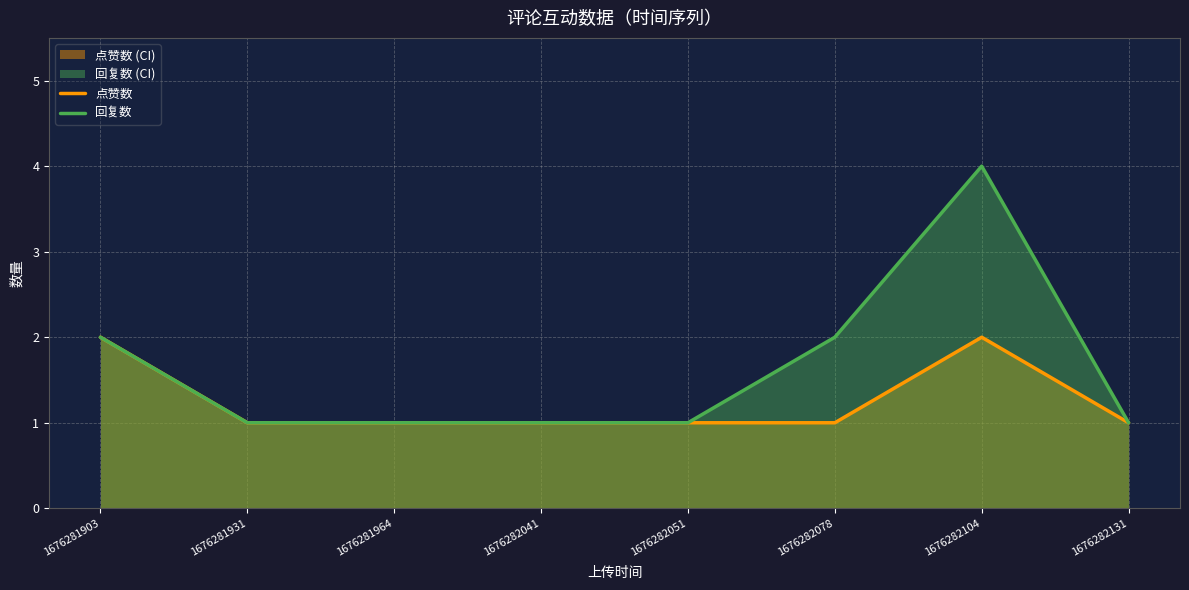

True or false: 回复数 and 点赞数 cross at least once.

False